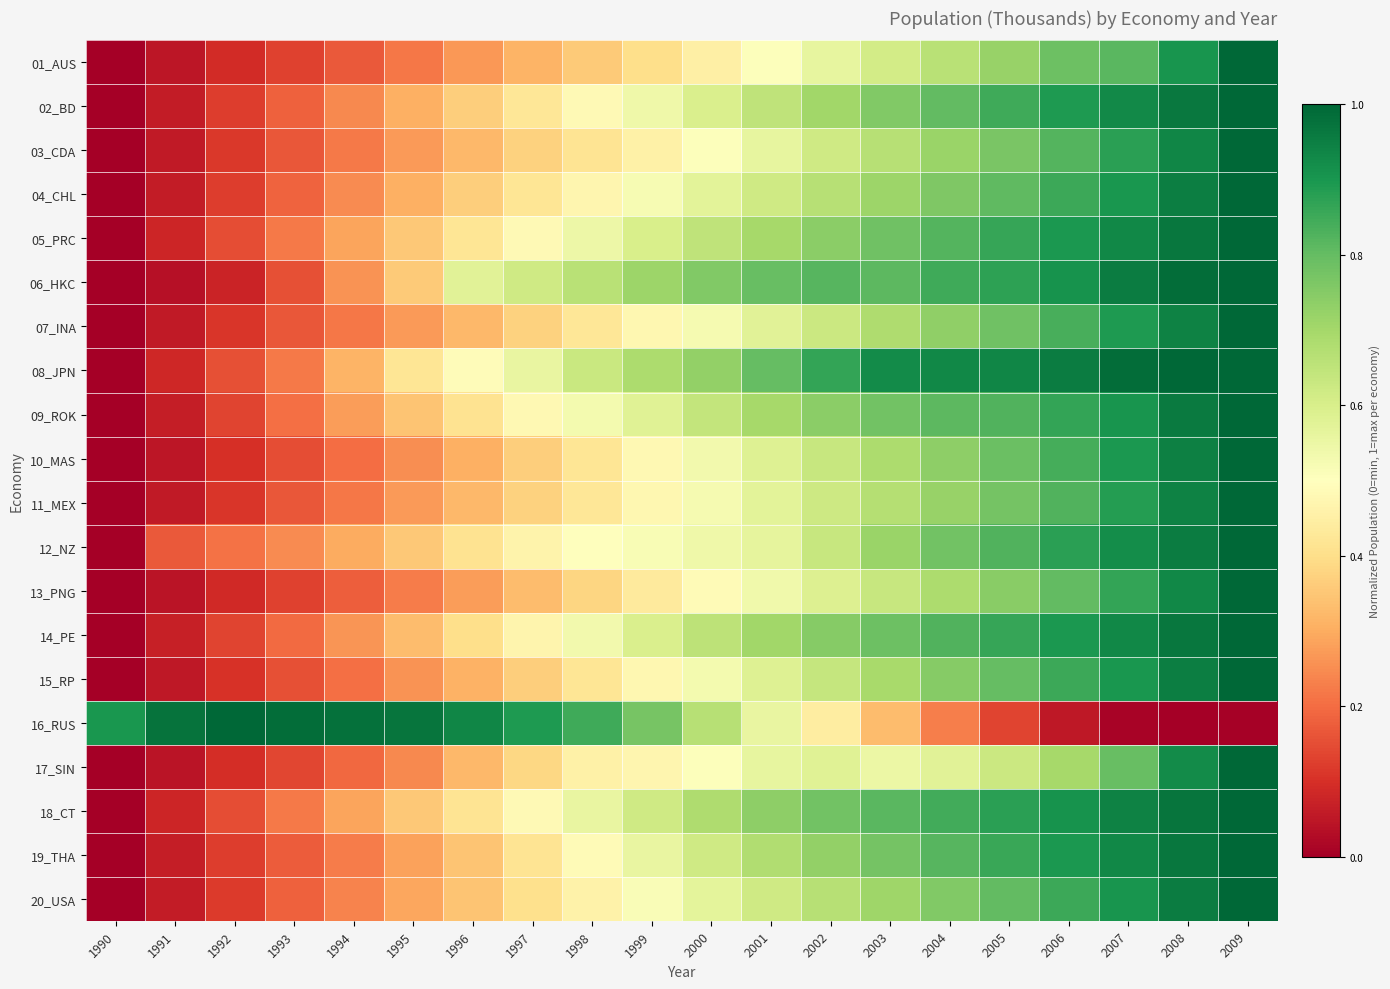

Reading left to right, what are all the values shown in this chart?

01_AUS: 1990=0.0	1991=0.0	1992=0.1	1993=0.1	1994=0.2	1995=0.2	1996=0.3	1997=0.3	1998=0.4	1999=0.4	2000=0.5	2001=0.5	2002=0.6	2003=0.6	2004=0.7	2005=0.7	2006=0.8	2007=0.8	2008=0.9	2009=1.0
02_BD: 1990=0.0	1991=0.1	1992=0.1	1993=0.2	1994=0.2	1995=0.3	1996=0.4	1997=0.4	1998=0.5	1999=0.5	2000=0.6	2001=0.6	2002=0.7	2003=0.8	2004=0.8	2005=0.8	2006=0.9	2007=0.9	2008=1.0	2009=1.0
03_CDA: 1990=0.0	1991=0.1	1992=0.1	1993=0.2	1994=0.2	1995=0.3	1996=0.3	1997=0.4	1998=0.4	1999=0.5	2000=0.5	2001=0.6	2002=0.6	2003=0.7	2004=0.7	2005=0.8	2006=0.8	2007=0.9	2008=0.9	2009=1.0
04_CHL: 1990=0.0	1991=0.1	1992=0.1	1993=0.2	1994=0.2	1995=0.3	1996=0.4	1997=0.4	1998=0.5	1999=0.5	2000=0.6	2001=0.6	2002=0.7	2003=0.7	2004=0.8	2005=0.8	2006=0.9	2007=0.9	2008=1.0	2009=1.0
05_PRC: 1990=0.0	1991=0.1	1992=0.2	1993=0.2	1994=0.3	1995=0.4	1996=0.4	1997=0.5	1998=0.5	1999=0.6	2000=0.7	2001=0.7	2002=0.7	2003=0.8	2004=0.8	2005=0.9	2006=0.9	2007=0.9	2008=1.0	2009=1.0
06_HKC: 1990=0.0	1991=0.0	1992=0.1	1993=0.2	1994=0.3	1995=0.4	1996=0.6	1997=0.6	1998=0.7	1999=0.7	2000=0.8	2001=0.8	2002=0.8	2003=0.8	2004=0.9	2005=0.9	2006=0.9	2007=1.0	2008=1.0	2009=1.0
07_INA: 1990=0.0	1991=0.1	1992=0.1	1993=0.2	1994=0.2	1995=0.3	1996=0.3	1997=0.4	1998=0.4	1999=0.5	2000=0.5	2001=0.6	2002=0.6	2003=0.7	2004=0.7	2005=0.8	2006=0.8	2007=0.9	2008=0.9	2009=1.0
08_JPN: 1990=0.0	1991=0.1	1992=0.2	1993=0.2	1994=0.3	1995=0.4	1996=0.5	1997=0.6	1998=0.6	1999=0.7	2000=0.7	2001=0.8	2002=0.9	2003=0.9	2004=0.9	2005=0.9	2006=1.0	2007=1.0	2008=1.0	2009=1.0
09_ROK: 1990=0.0	1991=0.1	1992=0.1	1993=0.2	1994=0.3	1995=0.3	1996=0.4	1997=0.5	1998=0.5	1999=0.6	2000=0.6	2001=0.7	2002=0.7	2003=0.8	2004=0.8	2005=0.8	2006=0.9	2007=0.9	2008=1.0	2009=1.0
10_MAS: 1990=0.0	1991=0.1	1992=0.1	1993=0.1	1994=0.2	1995=0.3	1996=0.3	1997=0.4	1998=0.4	1999=0.5	2000=0.5	2001=0.6	2002=0.6	2003=0.7	2004=0.7	2005=0.8	2006=0.8	2007=0.9	2008=0.9	2009=1.0
11_MEX: 1990=0.0	1991=0.1	1992=0.1	1993=0.2	1994=0.2	1995=0.3	1996=0.3	1997=0.4	1998=0.4	1999=0.5	2000=0.5	2001=0.6	2002=0.6	2003=0.7	2004=0.7	2005=0.8	2006=0.8	2007=0.9	2008=0.9	2009=1.0
12_NZ: 1990=0.0	1991=0.2	1992=0.2	1993=0.2	1994=0.3	1995=0.4	1996=0.4	1997=0.5	1998=0.5	1999=0.5	2000=0.5	2001=0.6	2002=0.6	2003=0.7	2004=0.8	2005=0.8	2006=0.9	2007=0.9	2008=1.0	2009=1.0
13_PNG: 1990=0.0	1991=0.0	1992=0.1	1993=0.1	1994=0.2	1995=0.2	1996=0.3	1997=0.3	1998=0.4	1999=0.4	2000=0.5	2001=0.5	2002=0.6	2003=0.6	2004=0.7	2005=0.7	2006=0.8	2007=0.9	2008=0.9	2009=1.0
14_PE: 1990=0.0	1991=0.1	1992=0.1	1993=0.2	1994=0.3	1995=0.3	1996=0.4	1997=0.5	1998=0.5	1999=0.6	2000=0.7	2001=0.7	2002=0.7	2003=0.8	2004=0.8	2005=0.9	2006=0.9	2007=0.9	2008=1.0	2009=1.0
15_RP: 1990=0.0	1991=0.1	1992=0.1	1993=0.2	1994=0.2	1995=0.3	1996=0.3	1997=0.4	1998=0.4	1999=0.5	2000=0.5	2001=0.6	2002=0.6	2003=0.7	2004=0.7	2005=0.8	2006=0.9	2007=0.9	2008=1.0	2009=1.0
16_RUS: 1990=0.9	1991=1.0	1992=1.0	1993=1.0	1994=1.0	1995=1.0	1996=0.9	1997=0.9	1998=0.9	1999=0.8	2000=0.7	2001=0.6	2002=0.4	2003=0.3	2004=0.2	2005=0.1	2006=0.1	2007=0.0	2008=0.0	2009=0.0
17_SIN: 1990=0.0	1991=0.0	1992=0.1	1993=0.1	1994=0.2	1995=0.2	1996=0.3	1997=0.4	1998=0.5	1999=0.5	2000=0.5	2001=0.6	2002=0.6	2003=0.6	2004=0.6	2005=0.6	2006=0.7	2007=0.8	2008=0.9	2009=1.0
18_CT: 1990=0.0	1991=0.1	1992=0.2	1993=0.2	1994=0.3	1995=0.4	1996=0.4	1997=0.5	1998=0.6	1999=0.6	2000=0.7	2001=0.7	2002=0.8	2003=0.8	2004=0.8	2005=0.9	2006=0.9	2007=0.9	2008=1.0	2009=1.0
19_THA: 1990=0.0	1991=0.1	1992=0.1	1993=0.2	1994=0.2	1995=0.3	1996=0.3	1997=0.4	1998=0.5	1999=0.6	2000=0.6	2001=0.7	2002=0.7	2003=0.8	2004=0.8	2005=0.9	2006=0.9	2007=0.9	2008=1.0	2009=1.0
20_USA: 1990=0.0	1991=0.1	1992=0.1	1993=0.2	1994=0.2	1995=0.3	1996=0.3	1997=0.4	1998=0.5	1999=0.5	2000=0.6	2001=0.6	2002=0.7	2003=0.7	2004=0.8	2005=0.8	2006=0.9	2007=0.9	2008=1.0	2009=1.0